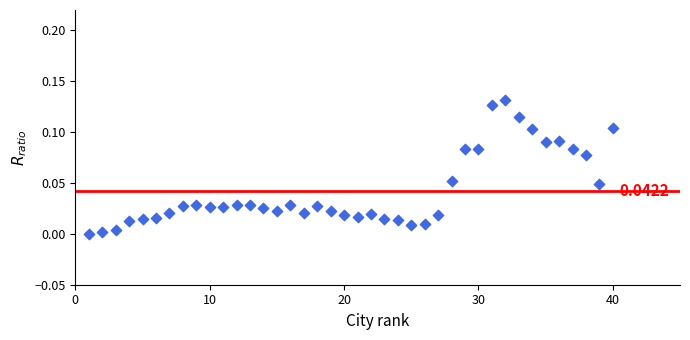

What is the range of X values (max minus min)?

39.0